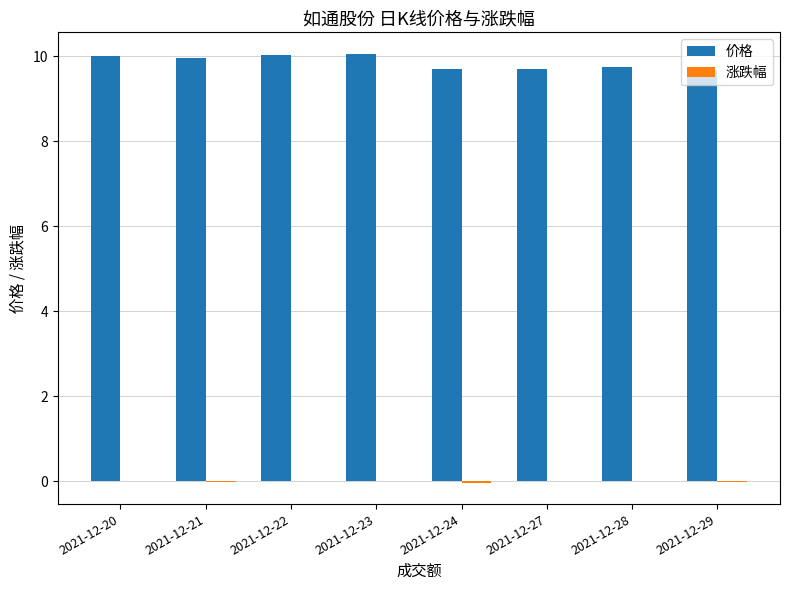

Is it true that 价格 equals 10.1 at 2021-12-23?

True